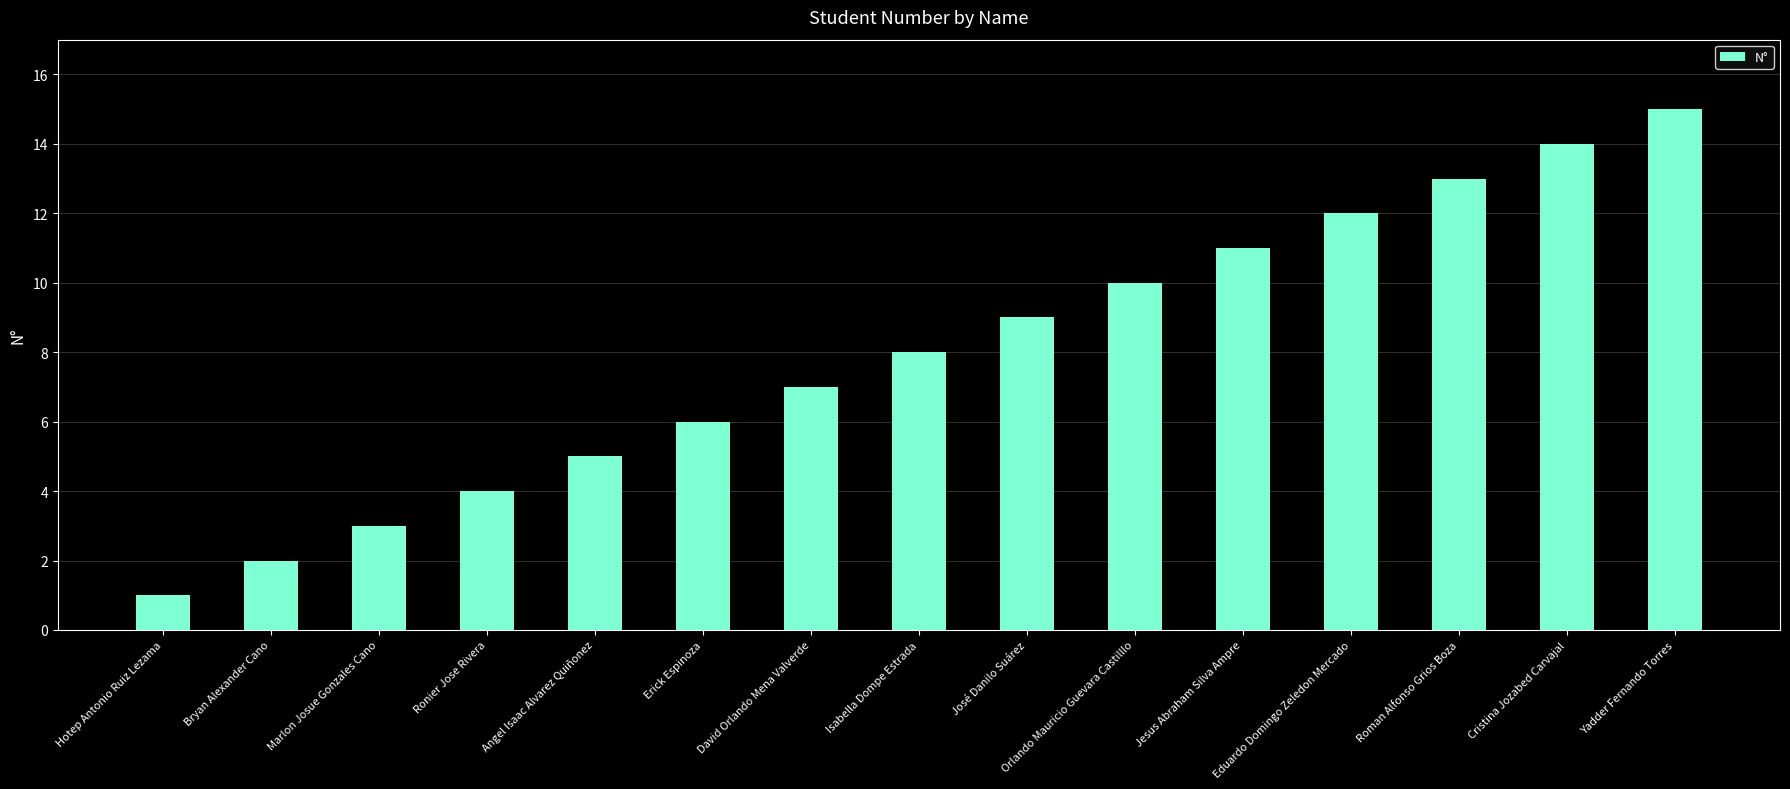

True or false: the data shows 7 at David Orlando Mena Valverde.

True